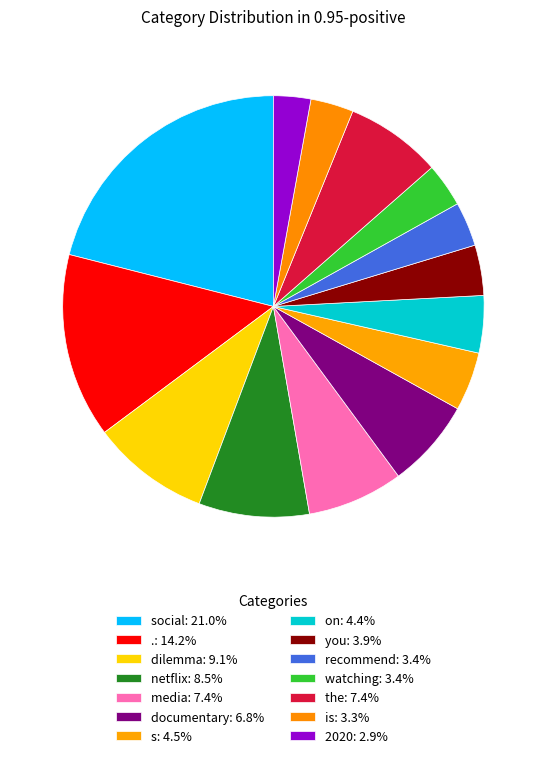

Count the number of slices in the pie.

14